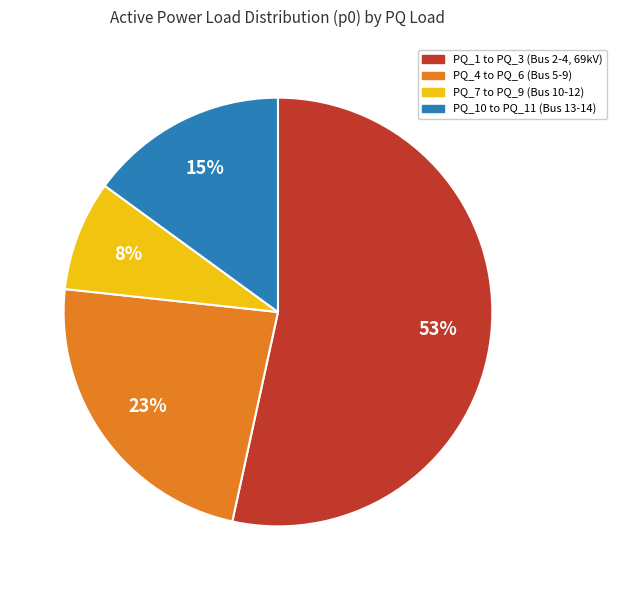

Is there any slice that represents more than half of the pie?

Yes